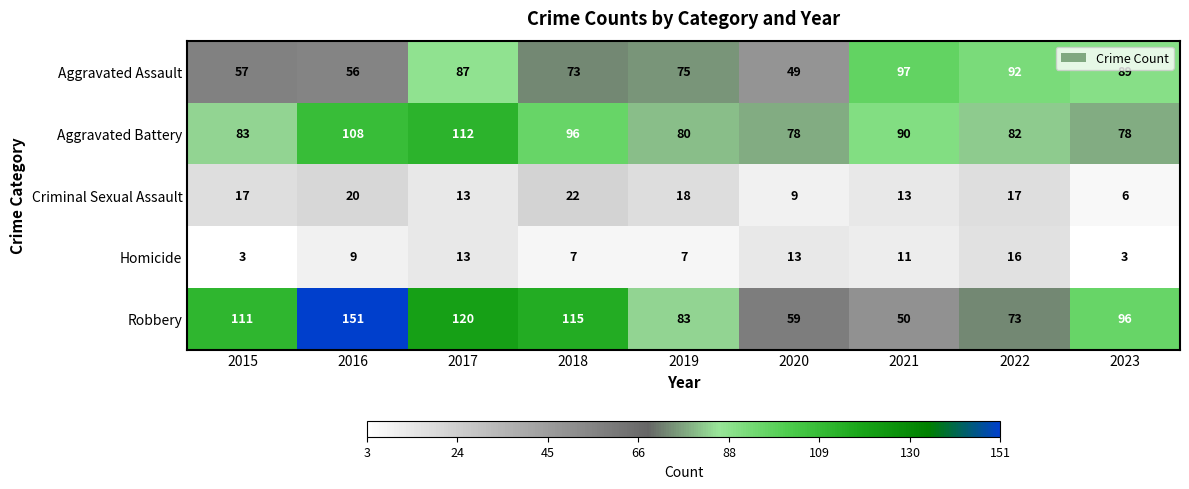

At which category is the sum across all series the highest?

2017